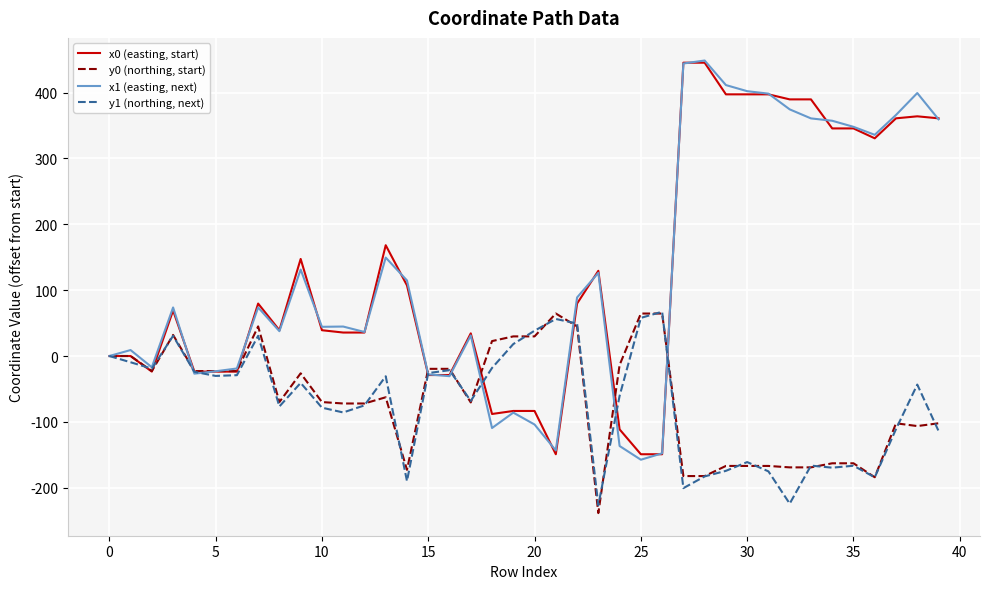

Is this an area chart (filled region under the line)?

No